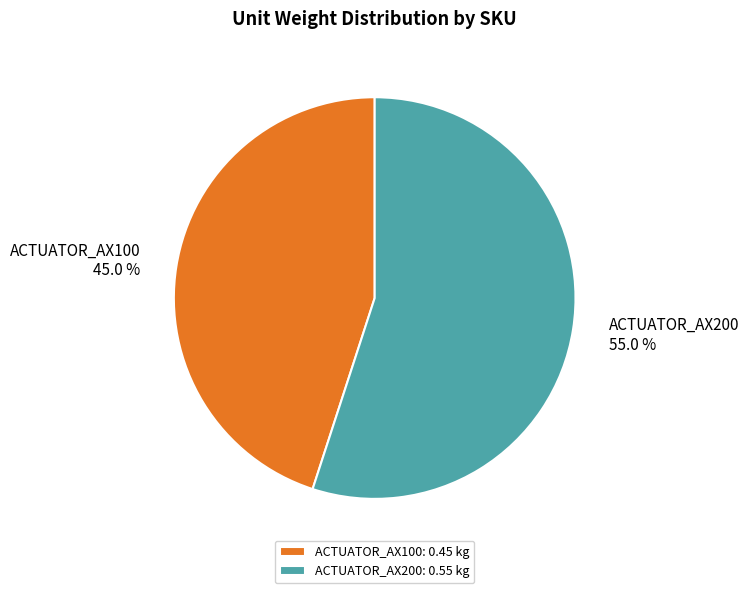

To the nearest percent, what is the combined percentage of ACTUATOR_AX100 and ACTUATOR_AX200?

100%